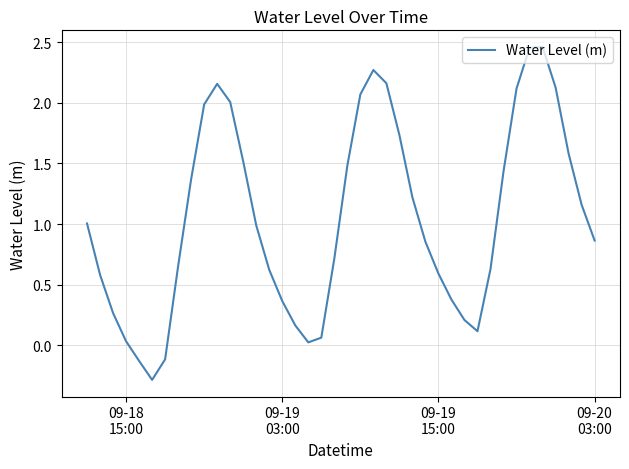

What is the difference between the maximum and minimum values?

2.7